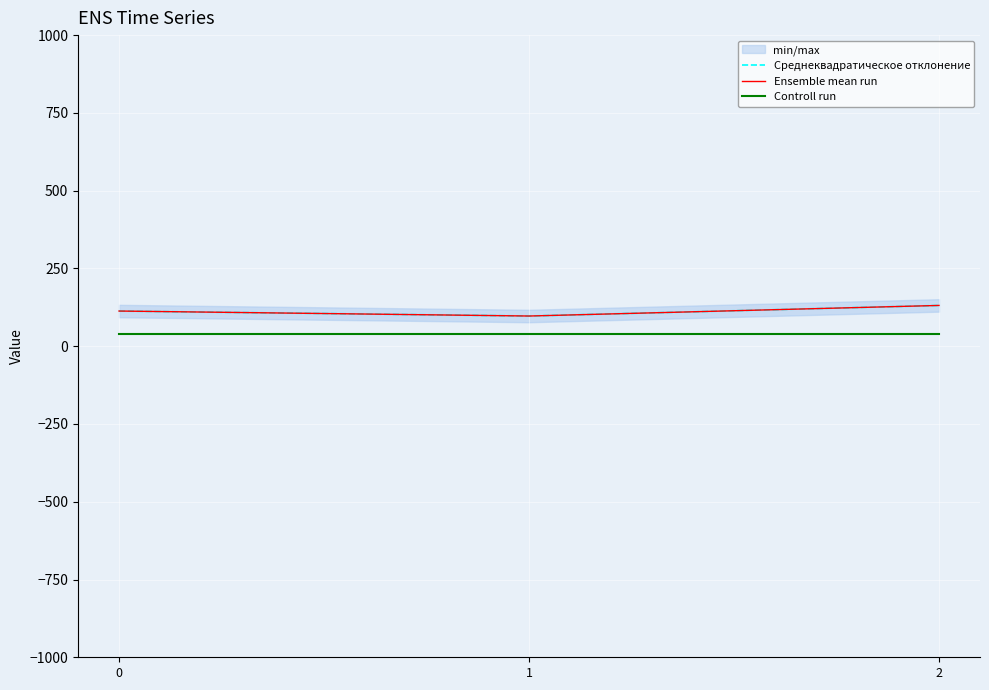

What is the total value across all series at 0?

266